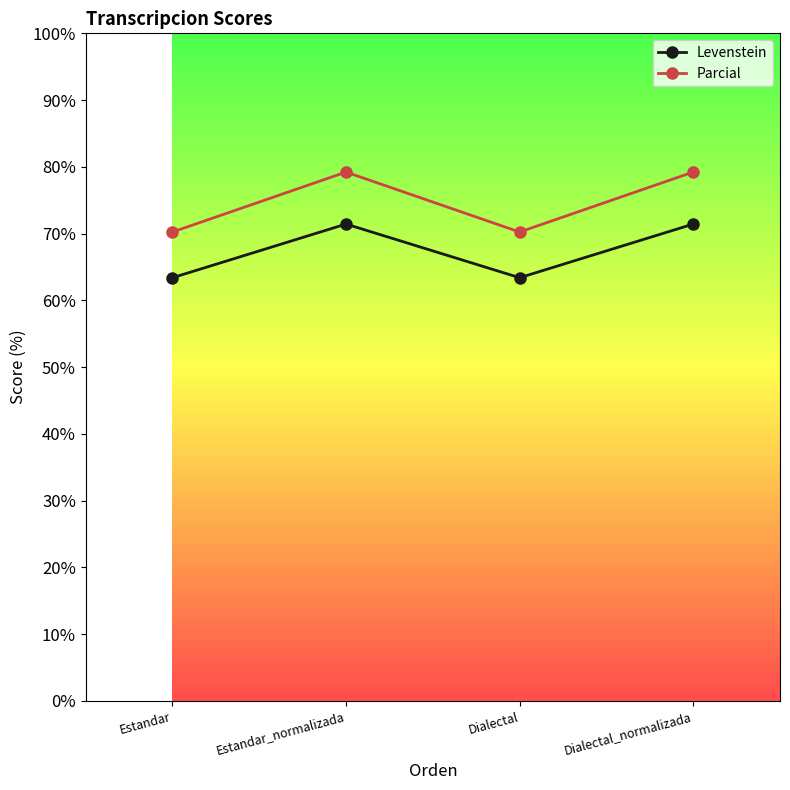

What is the label of the 4th point from the right?

Estandar